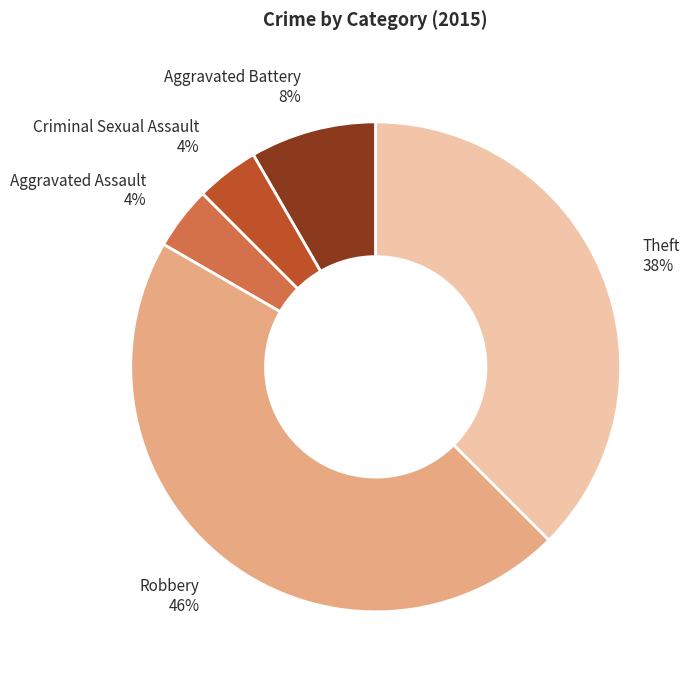

Is there a majority slice in this chart?

No